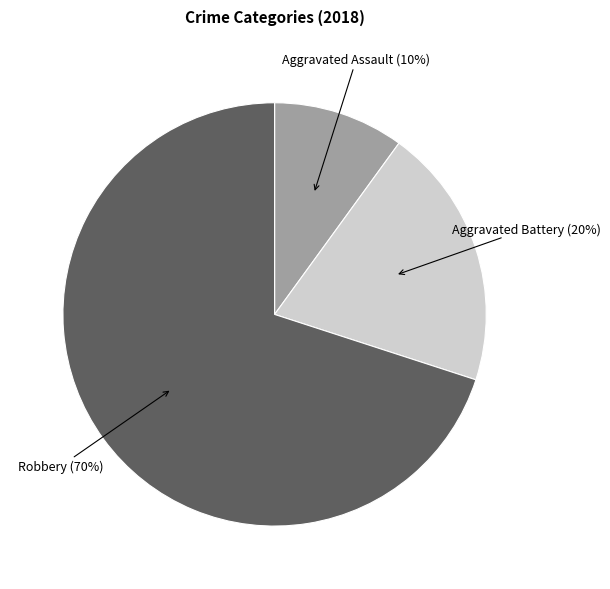

To the nearest percent, what is the average slice percentage?

33%